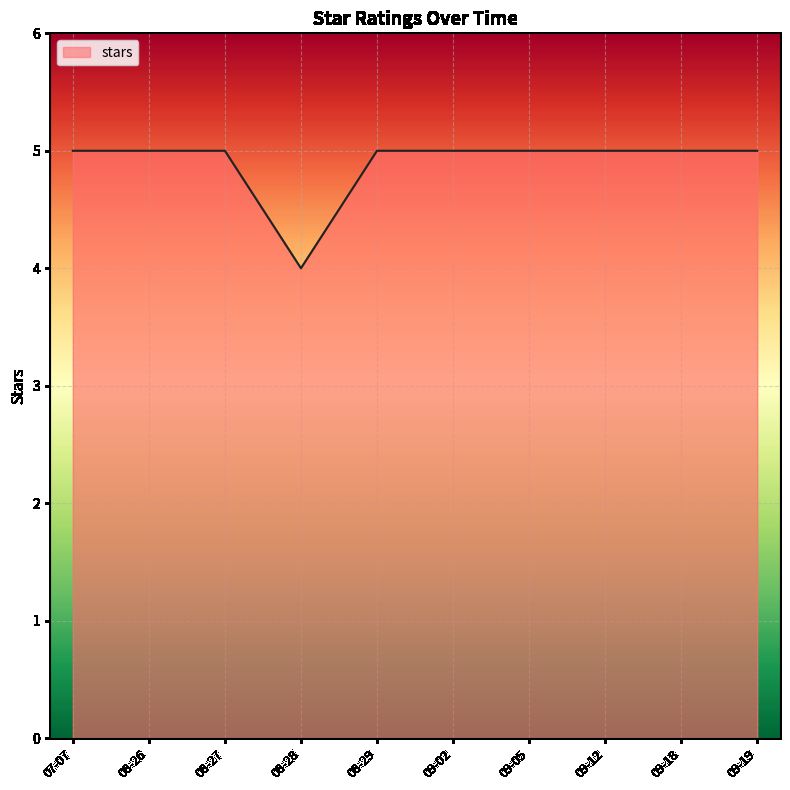

What is the ratio of the value at 09-12 to the value at 09-02?

1.0